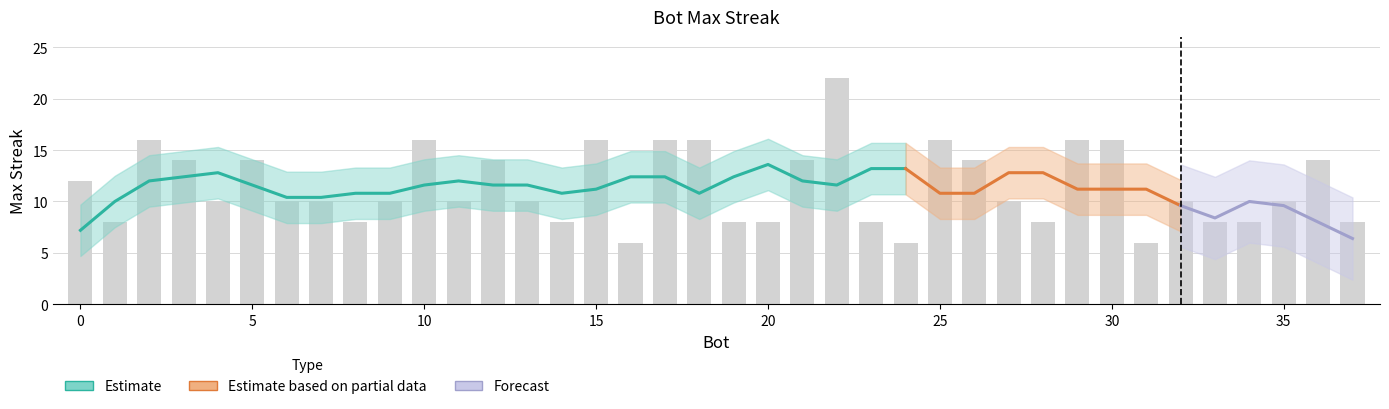

True or false: the data shows 4 at 14.

False